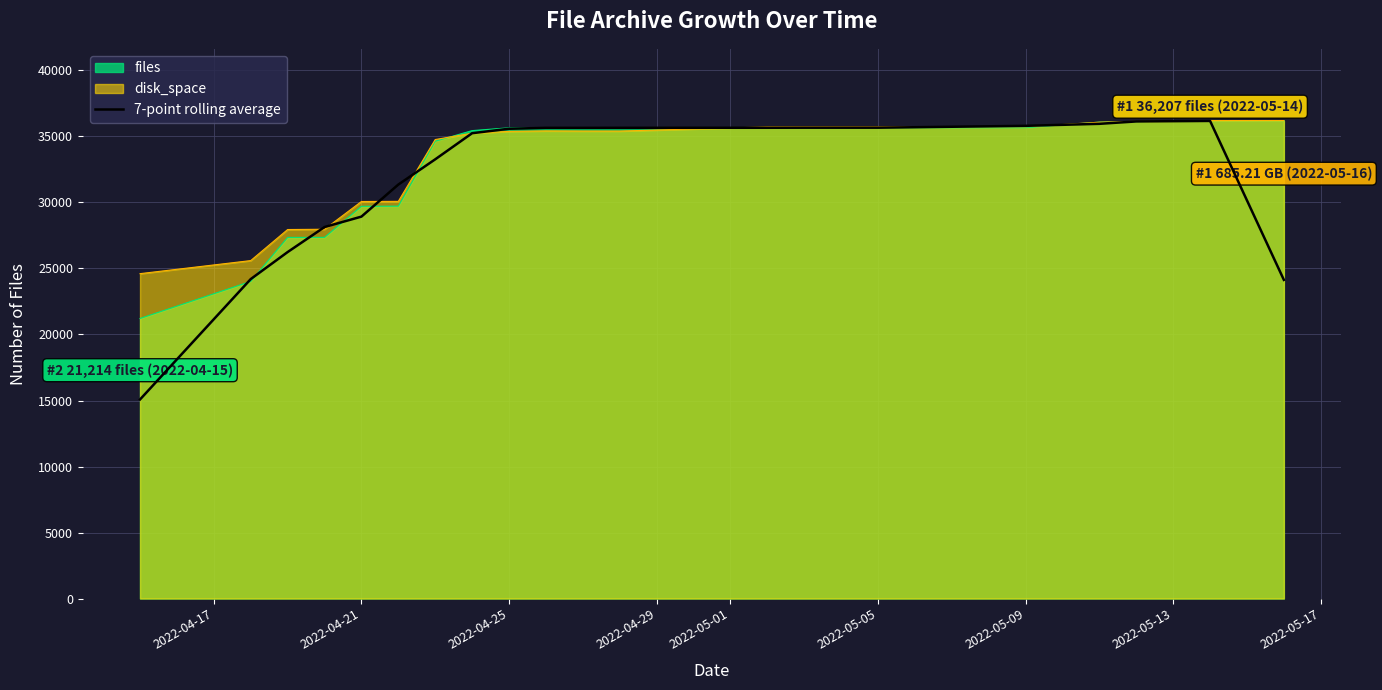

What is the difference between the maximum and second lowest values?

12041.0